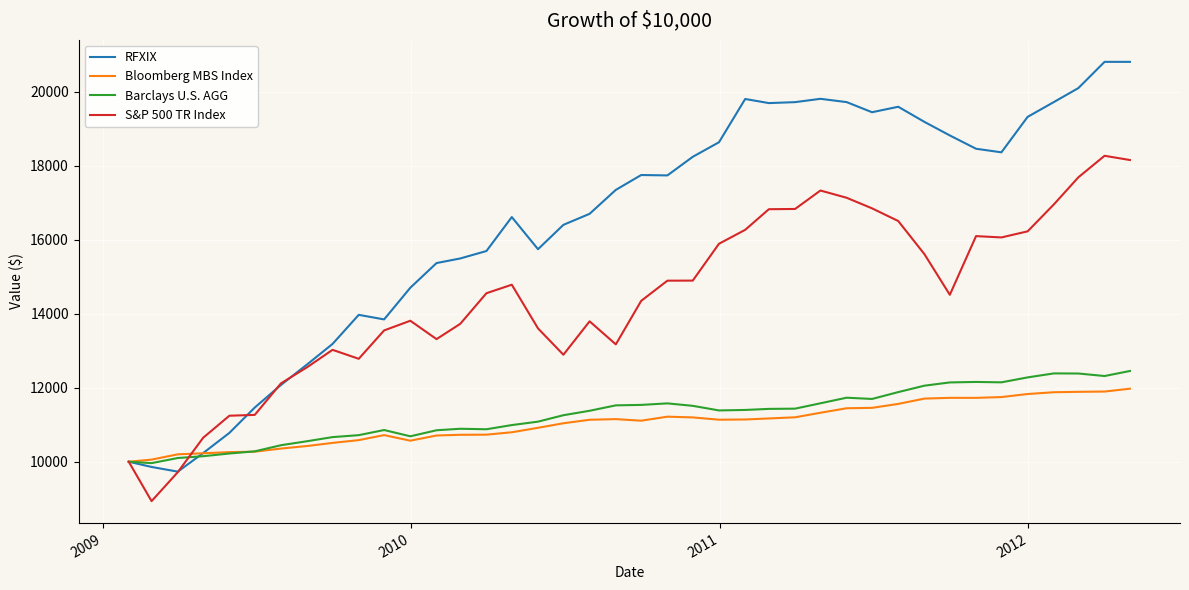

What is the difference between the second highest and minimum values in the RFXIX series?

11074.9